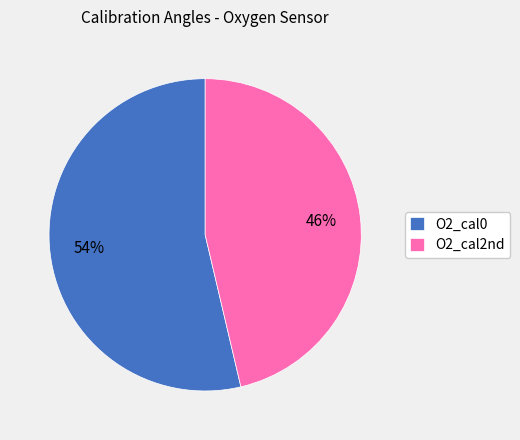

How many segments does this pie chart have?

2